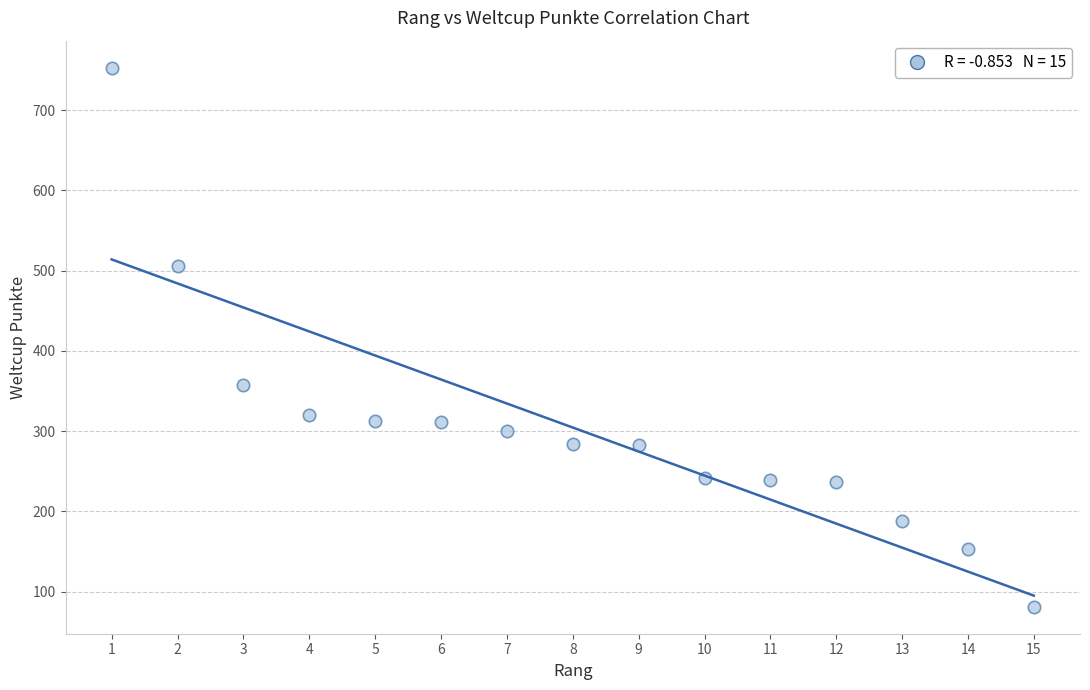

What is the range of X values (max minus min)?

14